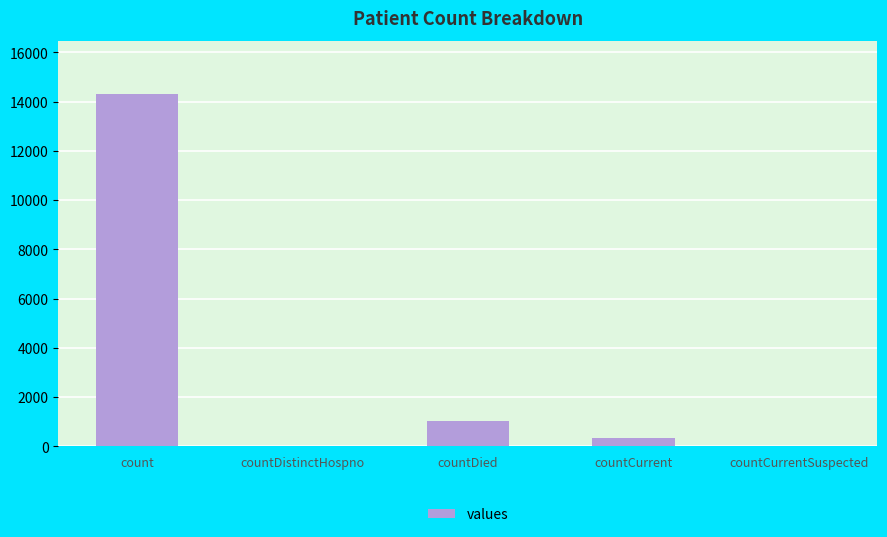

Are the bars horizontal?

No